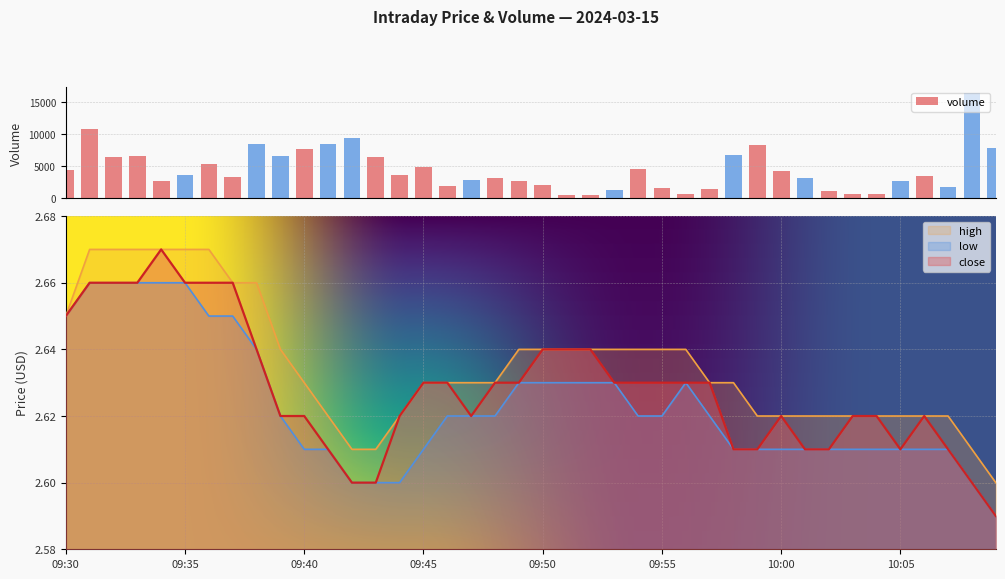

Count the number of categories in the chart.

40